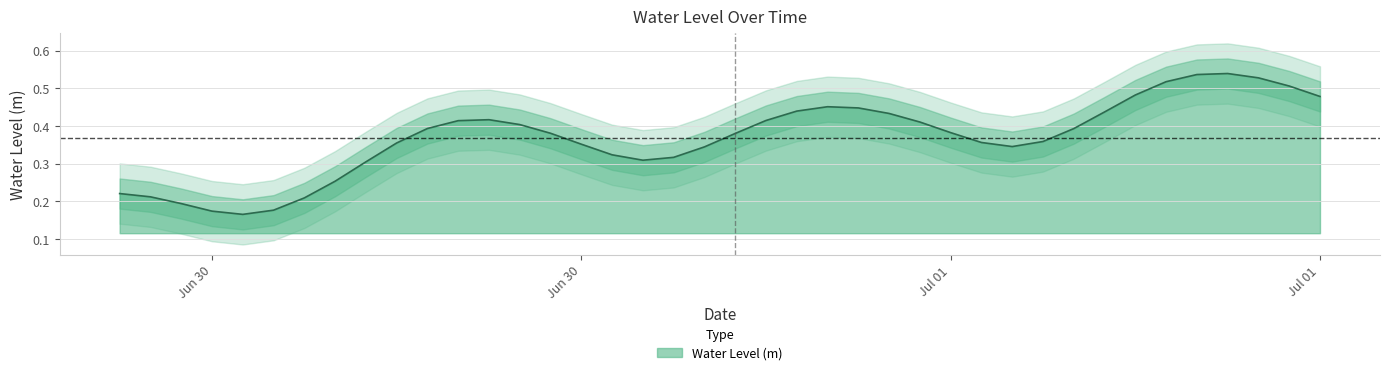

How many series are shown in this chart?

1